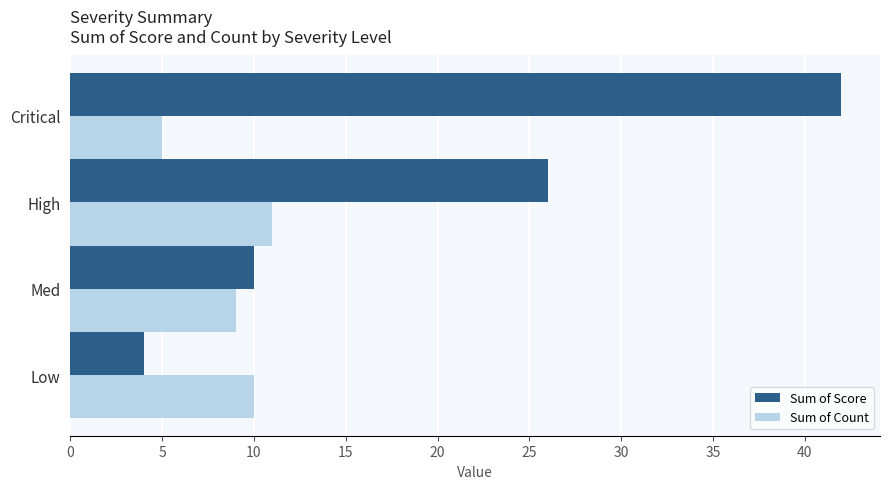

Is it true that Sum of Count equals 10 at Low?

True